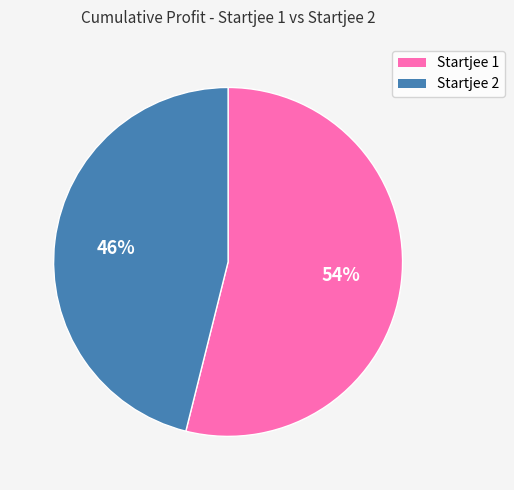

Combined, do Startjee 1 and Startjee 2 account for over 50%?

Yes